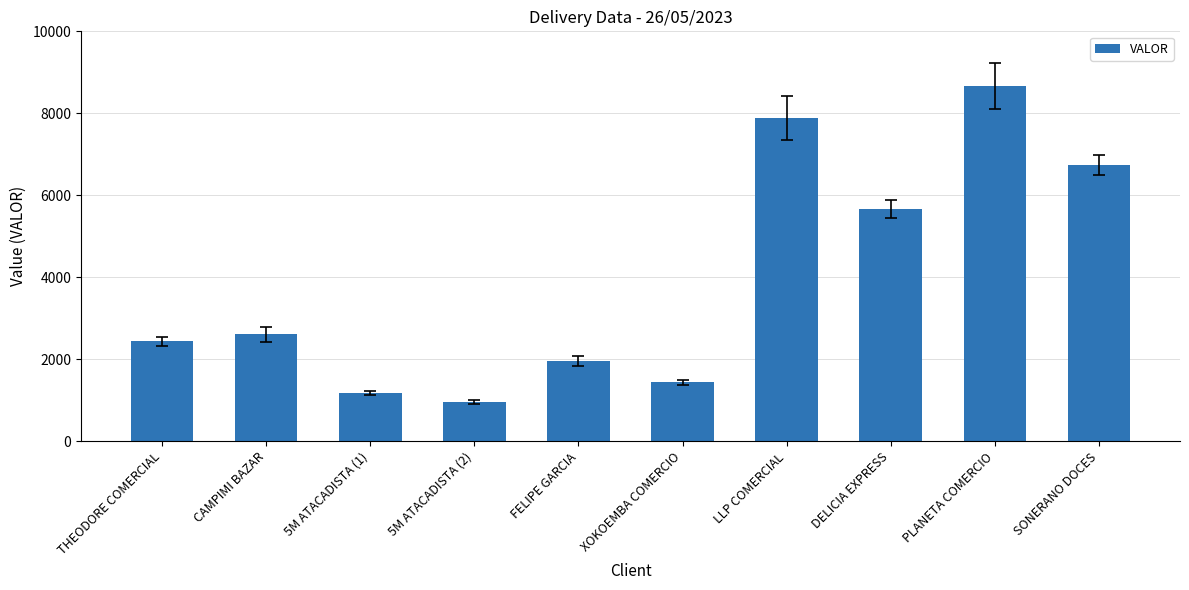

What is the value of the 3rd bar from the left?

1171.4